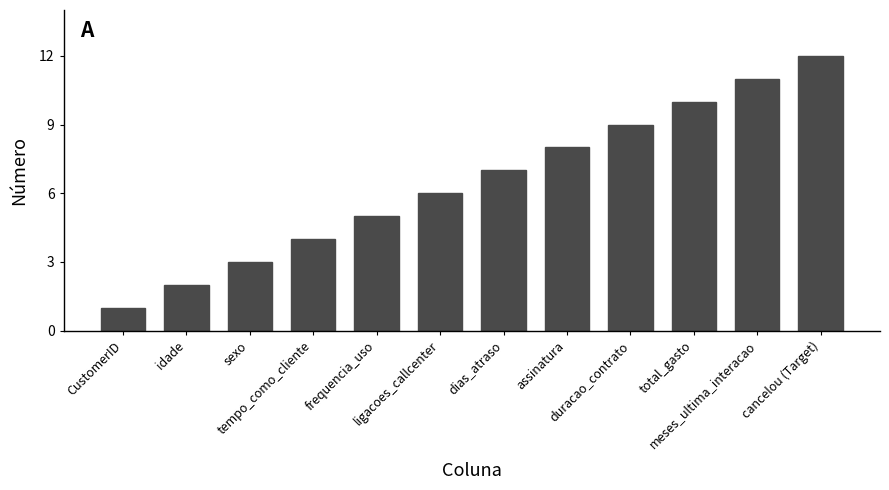

What is the label of the 7th bar from the right?

ligacoes_callcenter